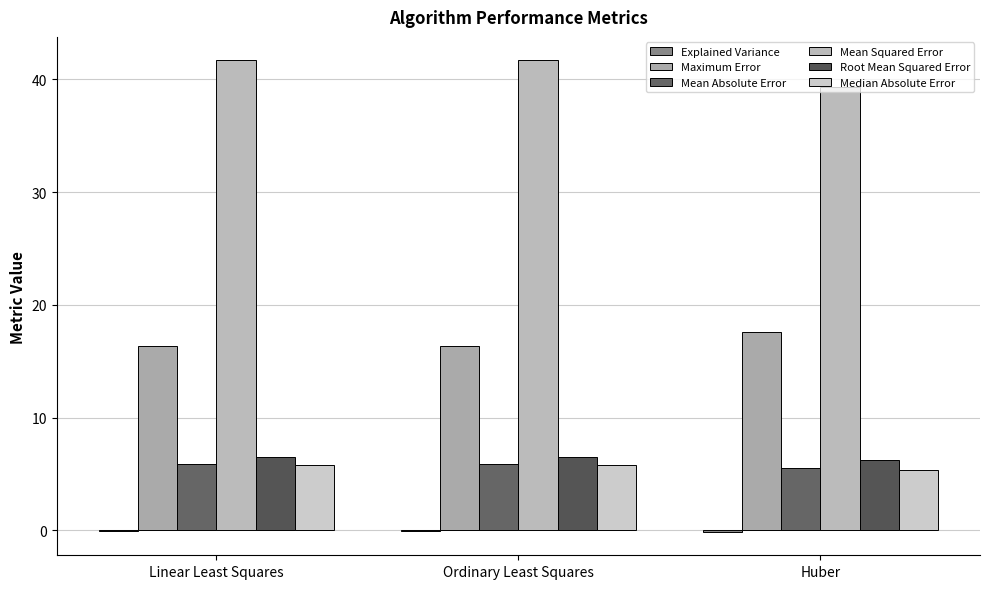

What is the sum of all Mean Squared Error values?

122.7